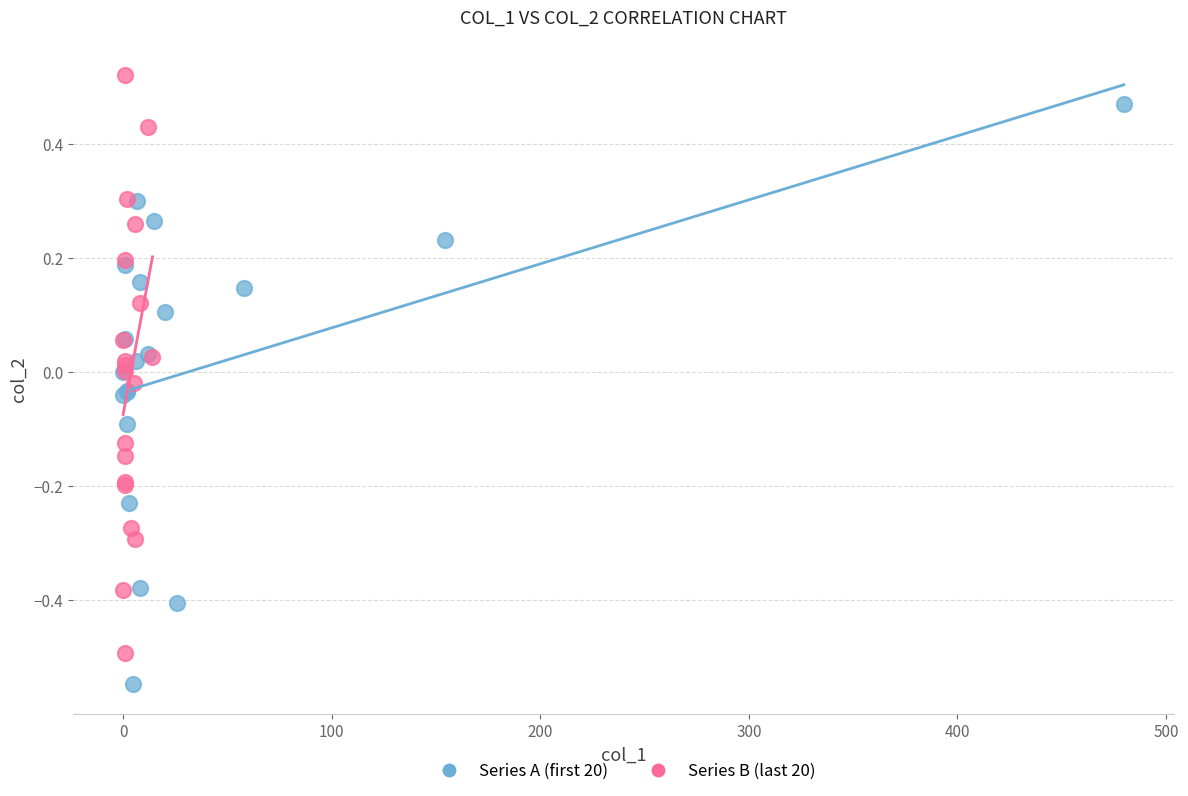

Which series reaches the minimum Y coordinate?

Series A (first 20)